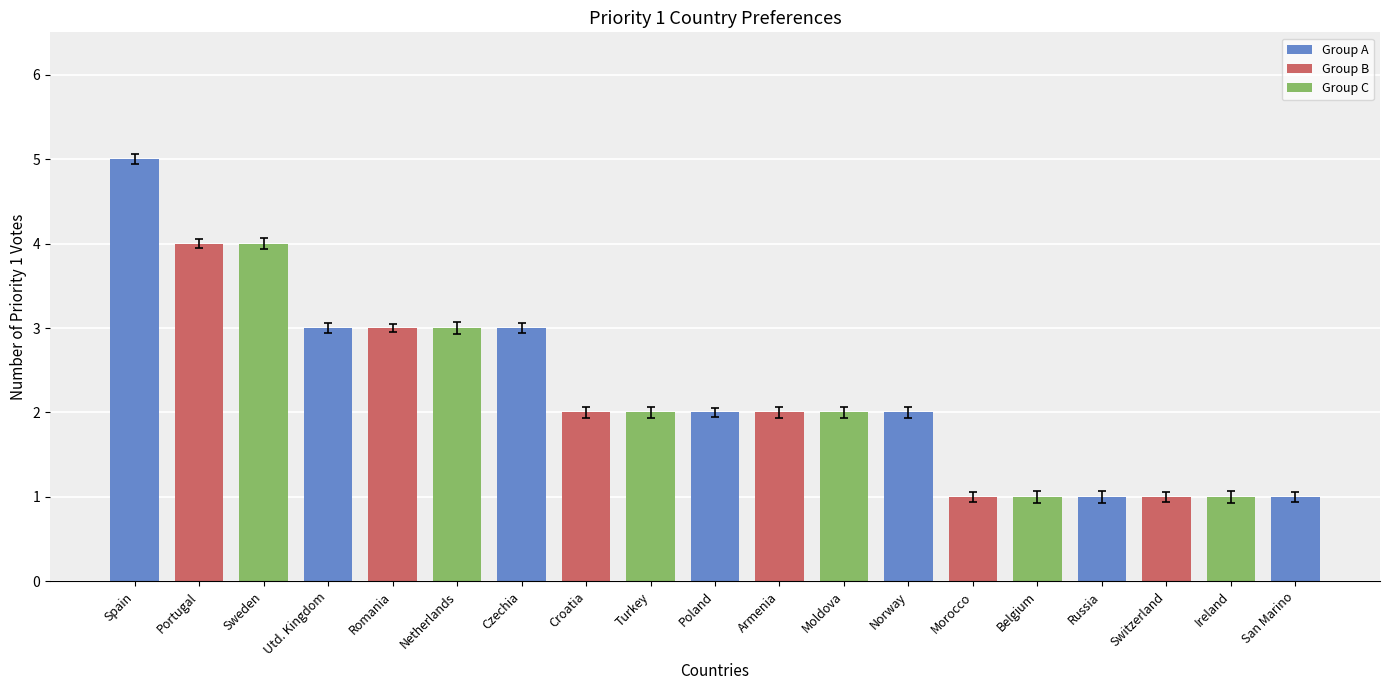

How many data points are less than 2?

6